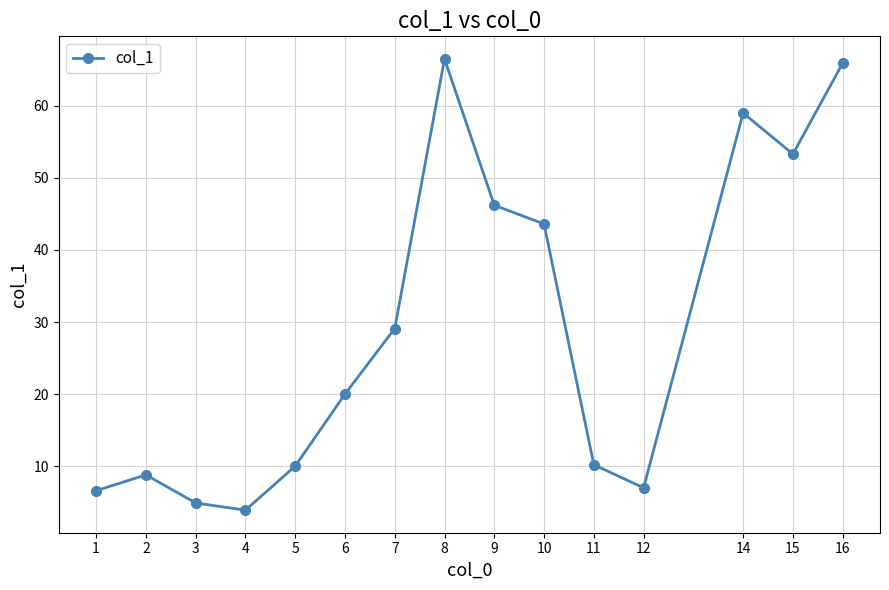

Which category has the highest value across all series?

8